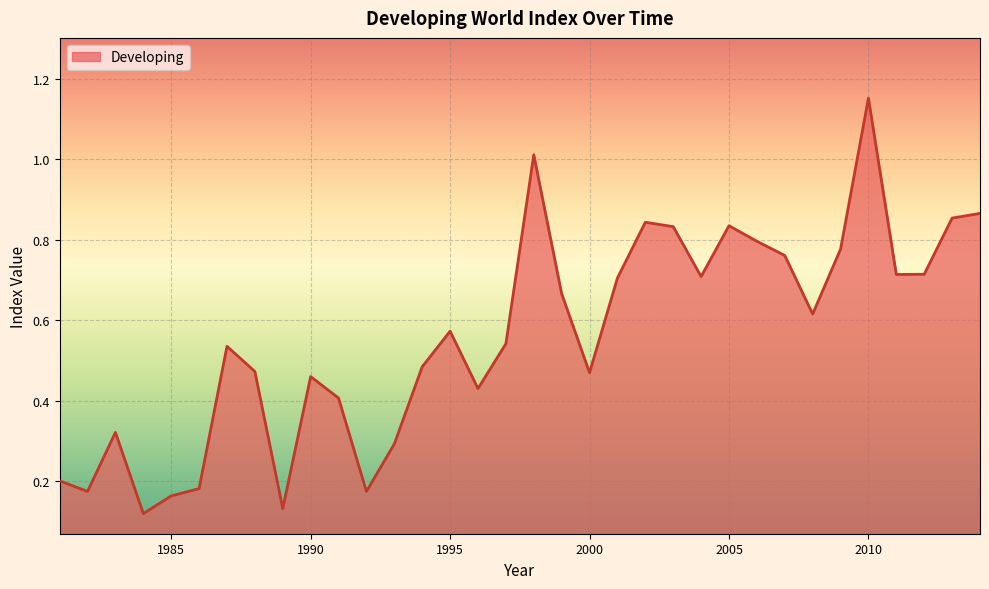

What is the difference between the maximum and minimum values?

1.0